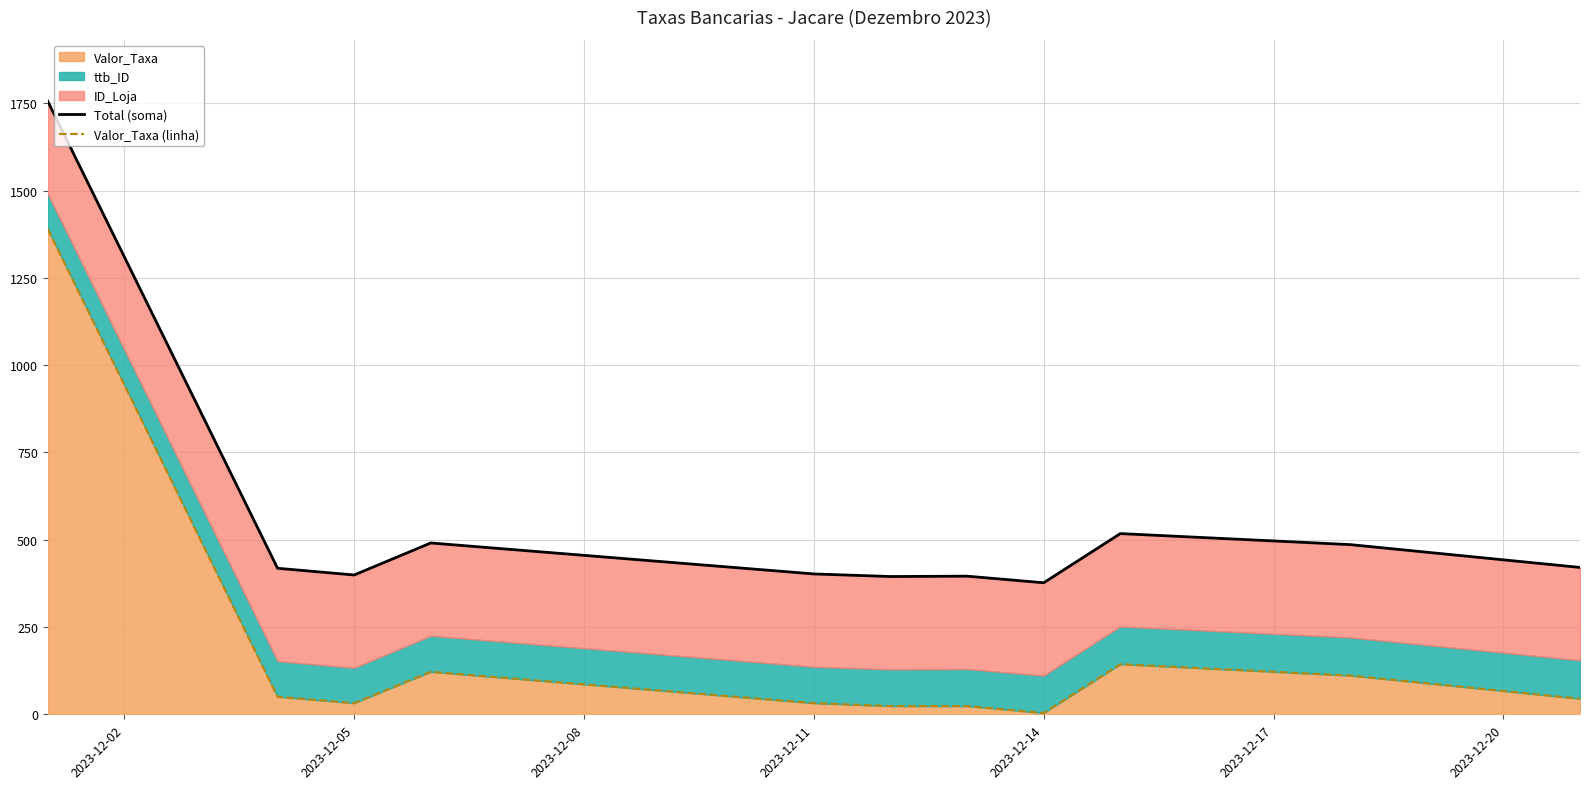

True or false: Total (soma) and Valor_Taxa (linha) cross at least once.

False